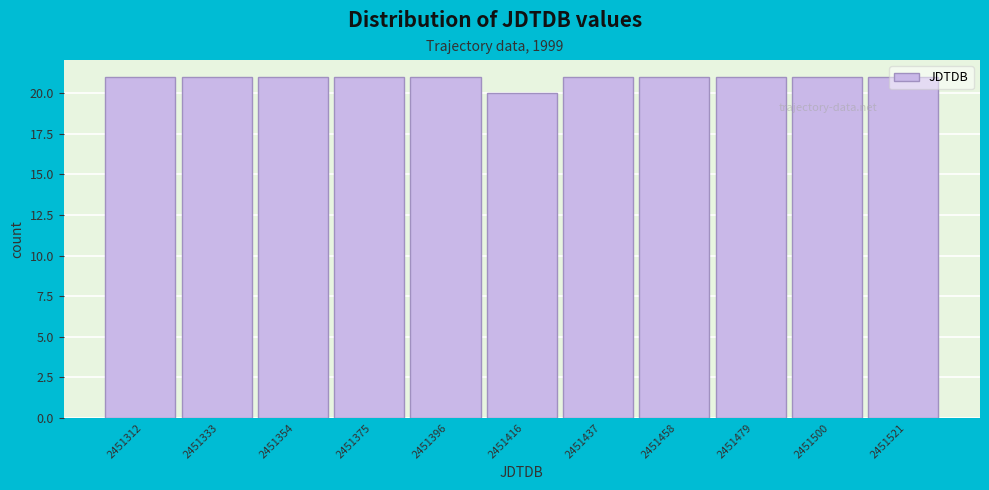

What is the sum of all values?

230